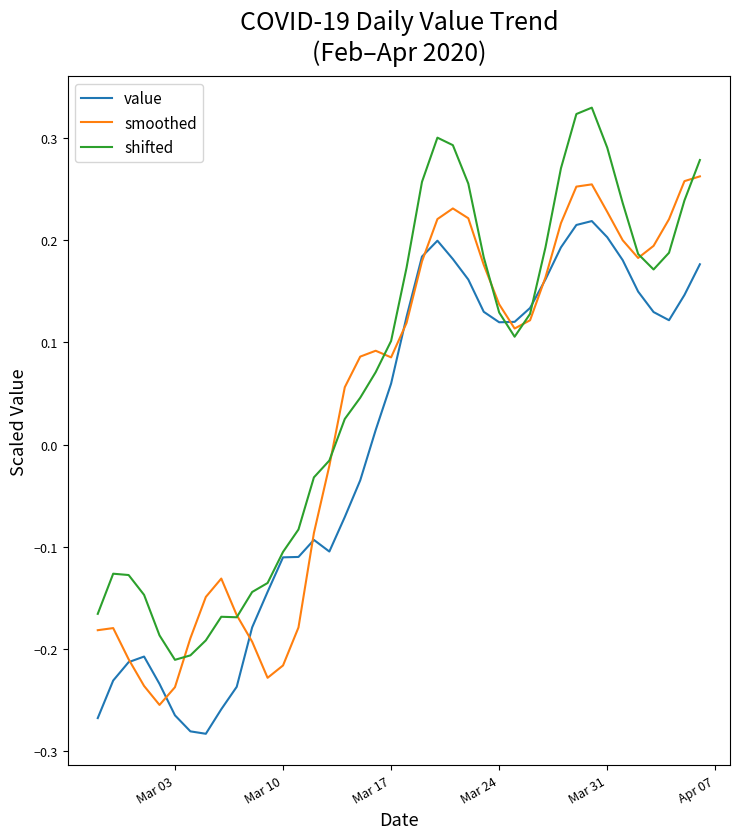

Which series has the largest range (max minus min)?

shifted